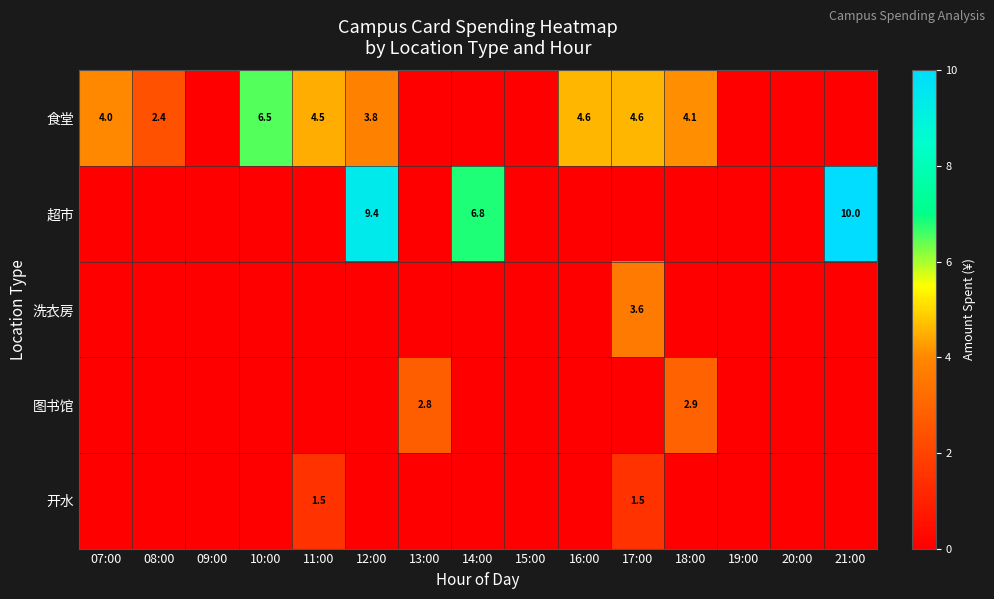

True or false: 开水 has a value of 1.5 at 11:00.

True